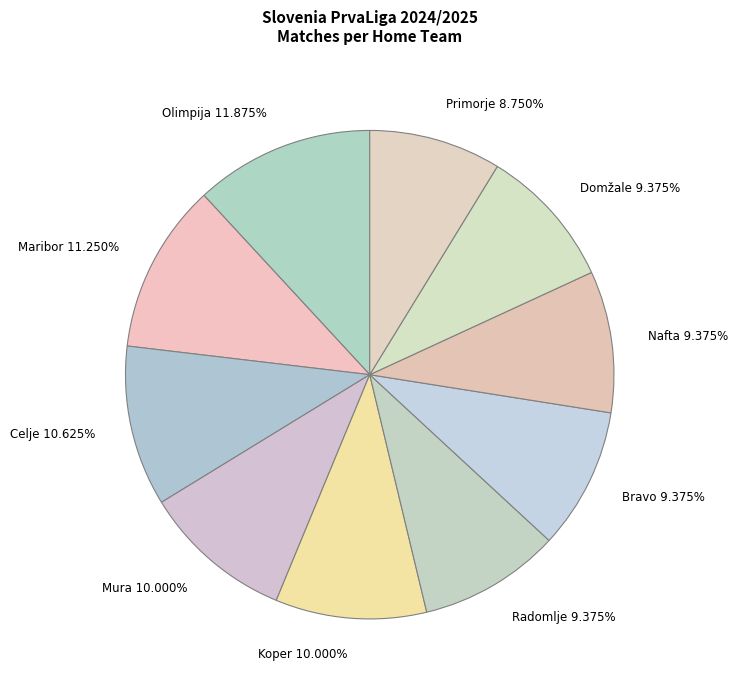

To the nearest percent, what is the difference between the Nafta and Celje slice percentages?

1%